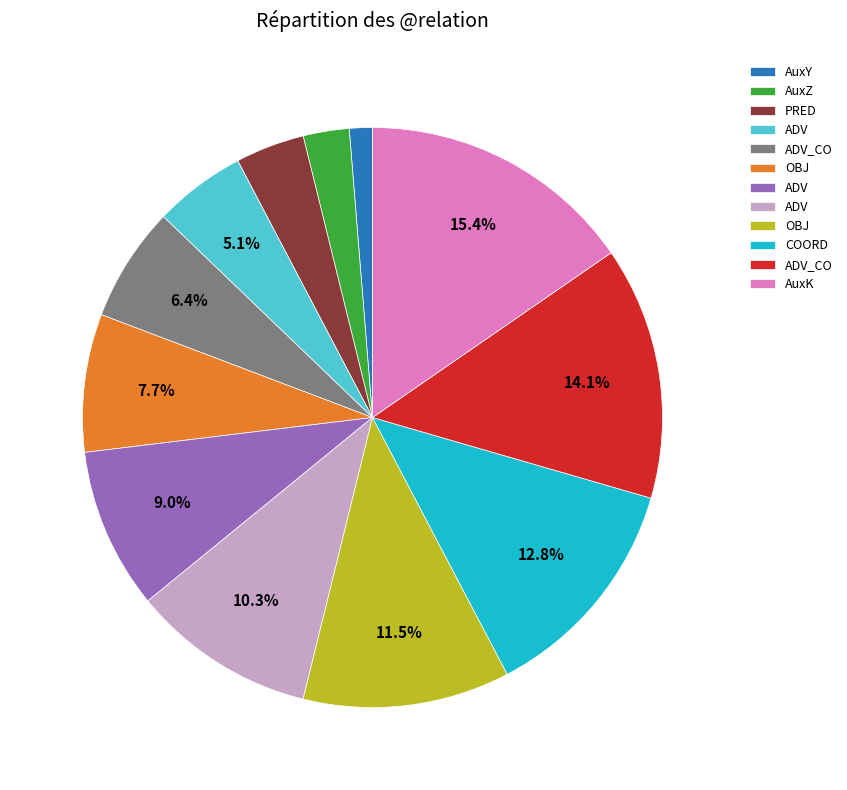

Is there any slice that represents more than half of the pie?

No